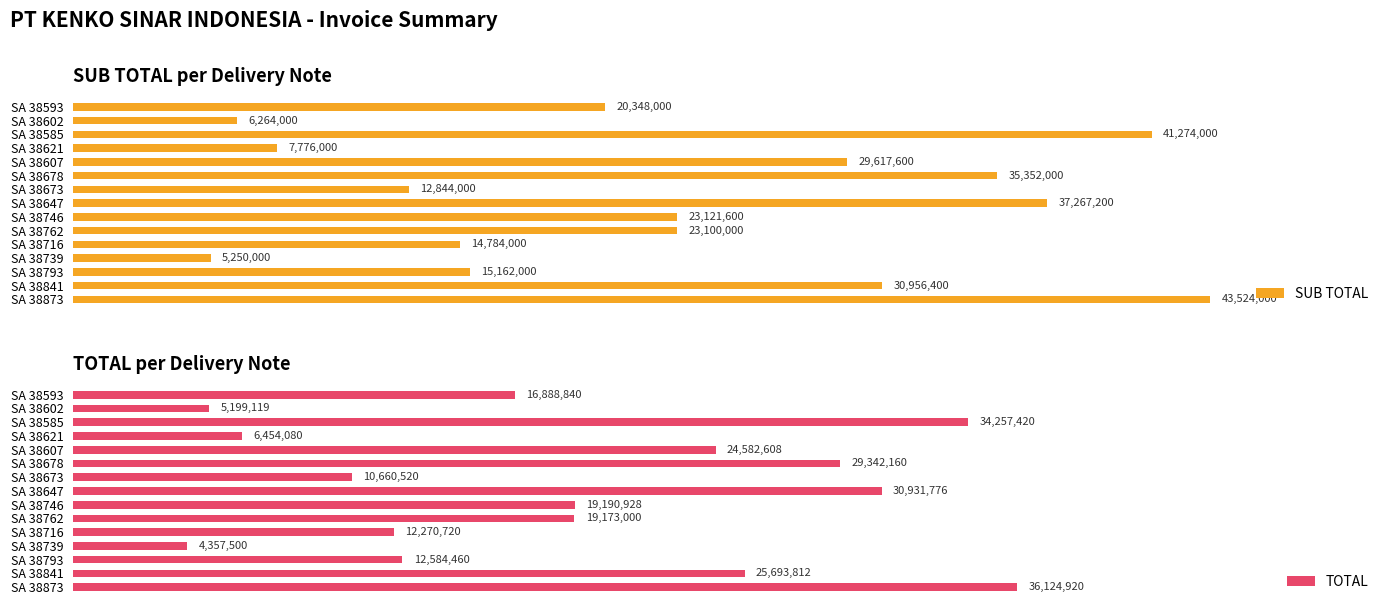

Where is SUB TOTAL nearest to the value 24387000?

SA 38746